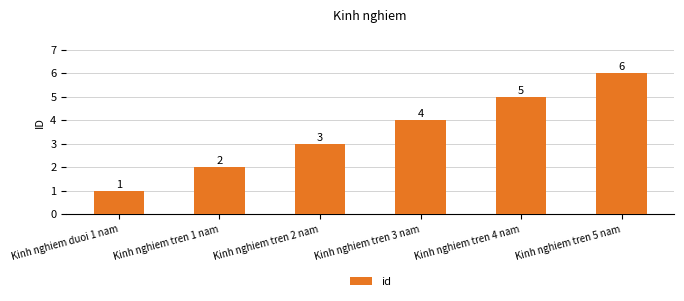

What is the sum of all values?

21